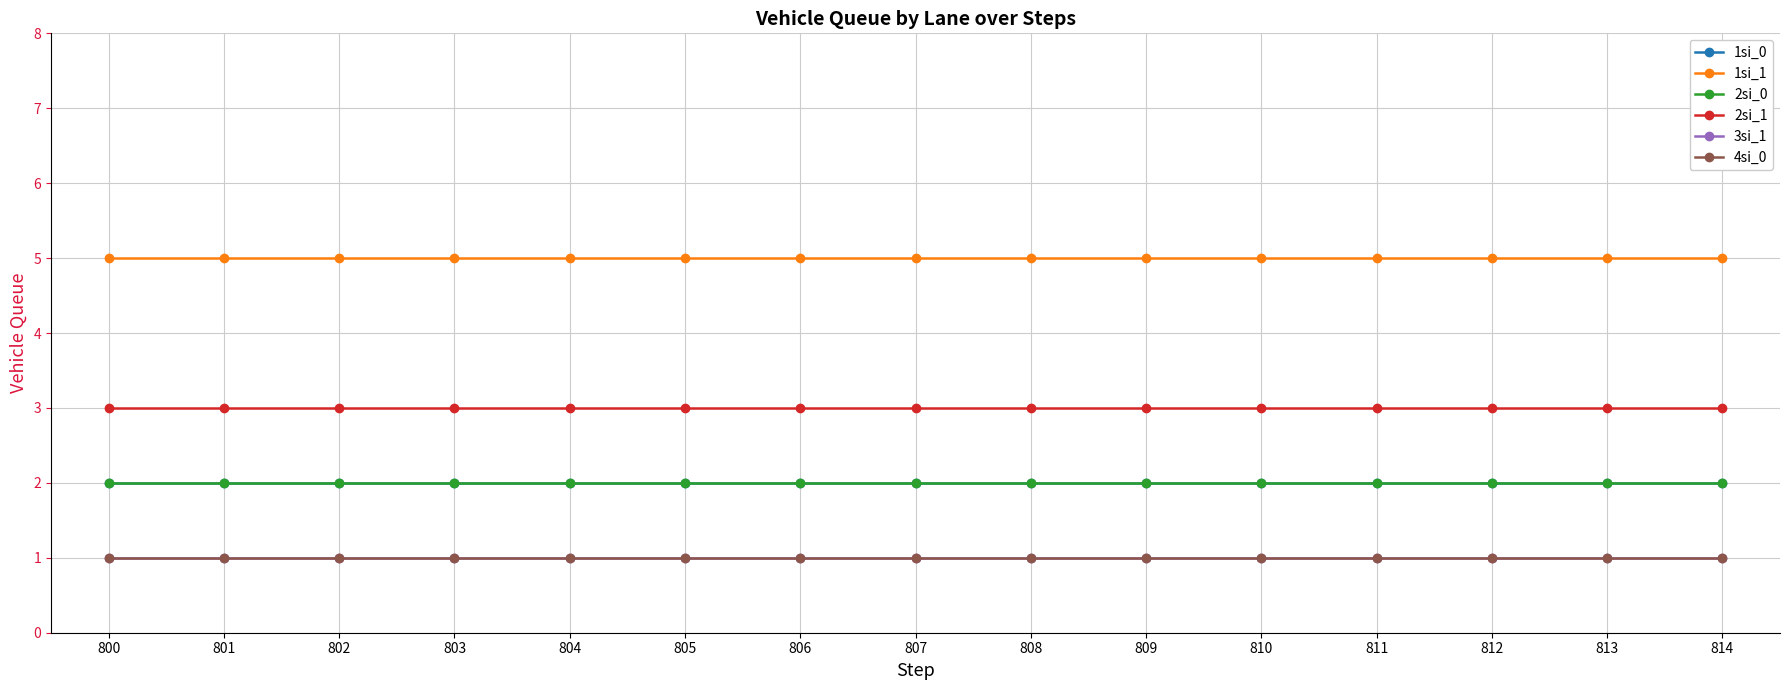

Reading left to right, transcribe all the data shown in this chart.

1si_0: 800=2	801=2	802=2	803=2	804=2	805=2	806=2	807=2	808=2	809=2	810=2	811=2	812=2	813=2	814=2
1si_1: 800=5	801=5	802=5	803=5	804=5	805=5	806=5	807=5	808=5	809=5	810=5	811=5	812=5	813=5	814=5
2si_0: 800=2	801=2	802=2	803=2	804=2	805=2	806=2	807=2	808=2	809=2	810=2	811=2	812=2	813=2	814=2
2si_1: 800=3	801=3	802=3	803=3	804=3	805=3	806=3	807=3	808=3	809=3	810=3	811=3	812=3	813=3	814=3
3si_1: 800=1	801=1	802=1	803=1	804=1	805=1	806=1	807=1	808=1	809=1	810=1	811=1	812=1	813=1	814=1
4si_0: 800=1	801=1	802=1	803=1	804=1	805=1	806=1	807=1	808=1	809=1	810=1	811=1	812=1	813=1	814=1